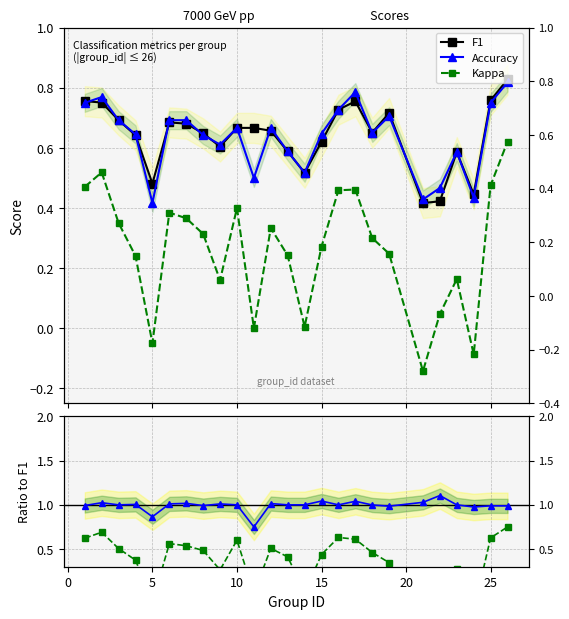

The value of Accuracy/F1 at 19 is 0.3. True or false?

False